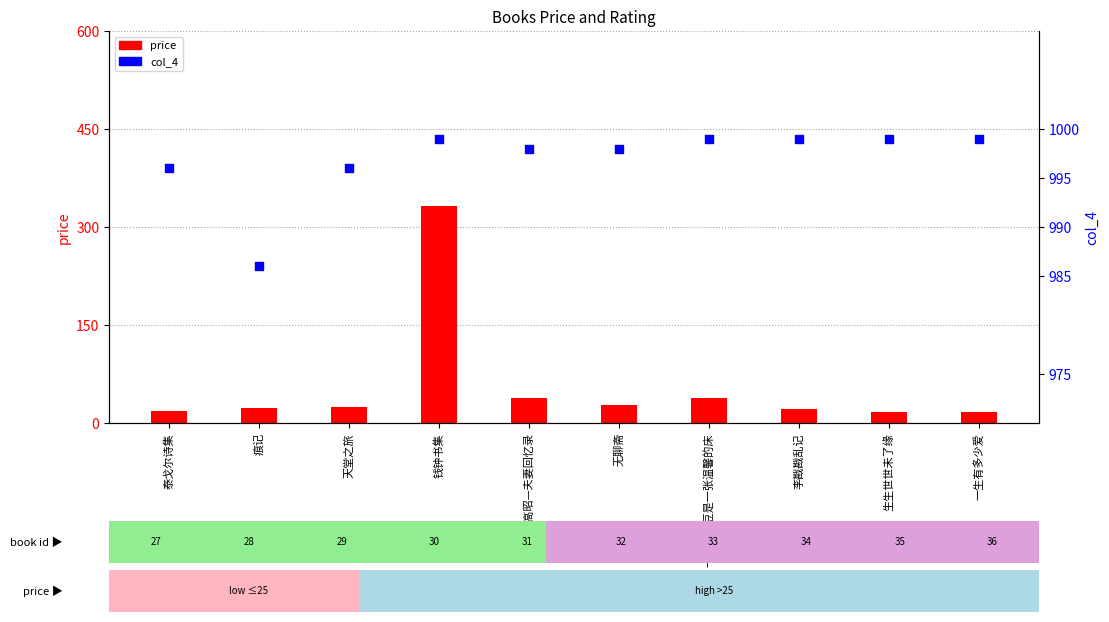

Which series contains the highest Y value?

col_4